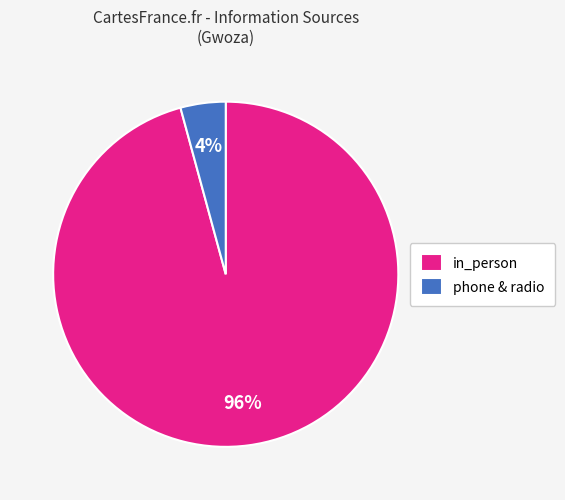

To the nearest percent, what is the average slice percentage?

50%